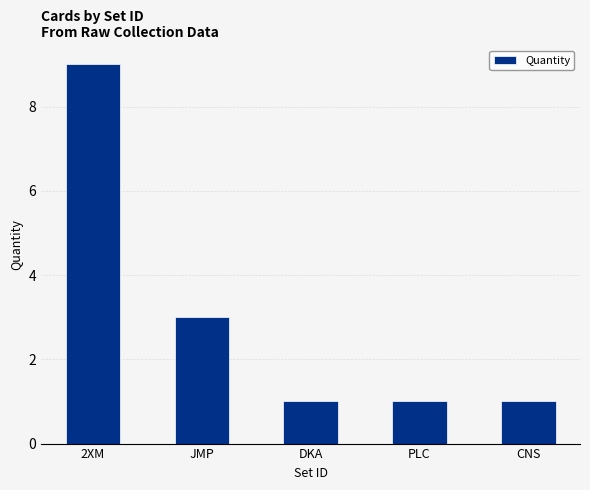

The chart shows a value of 3 at JMP. True or false?

True